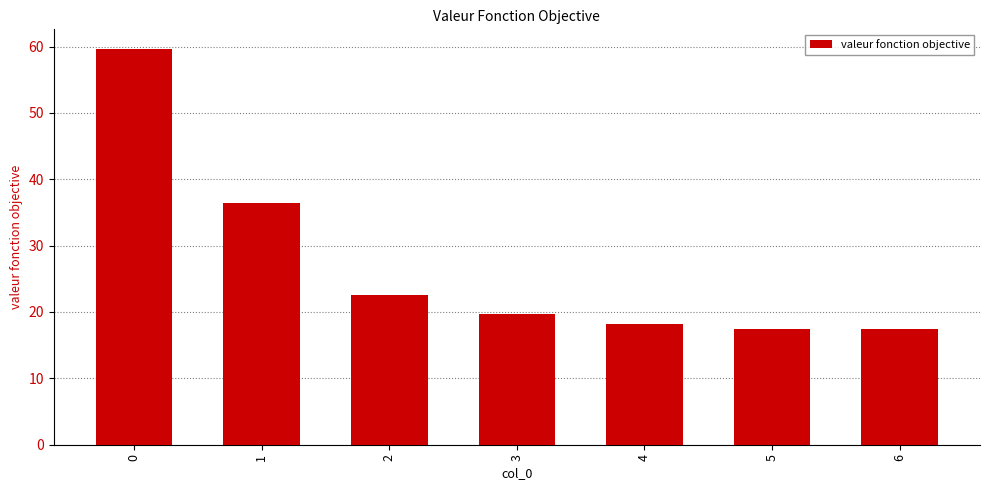

What is the value of the 7th bar from the left?

17.5